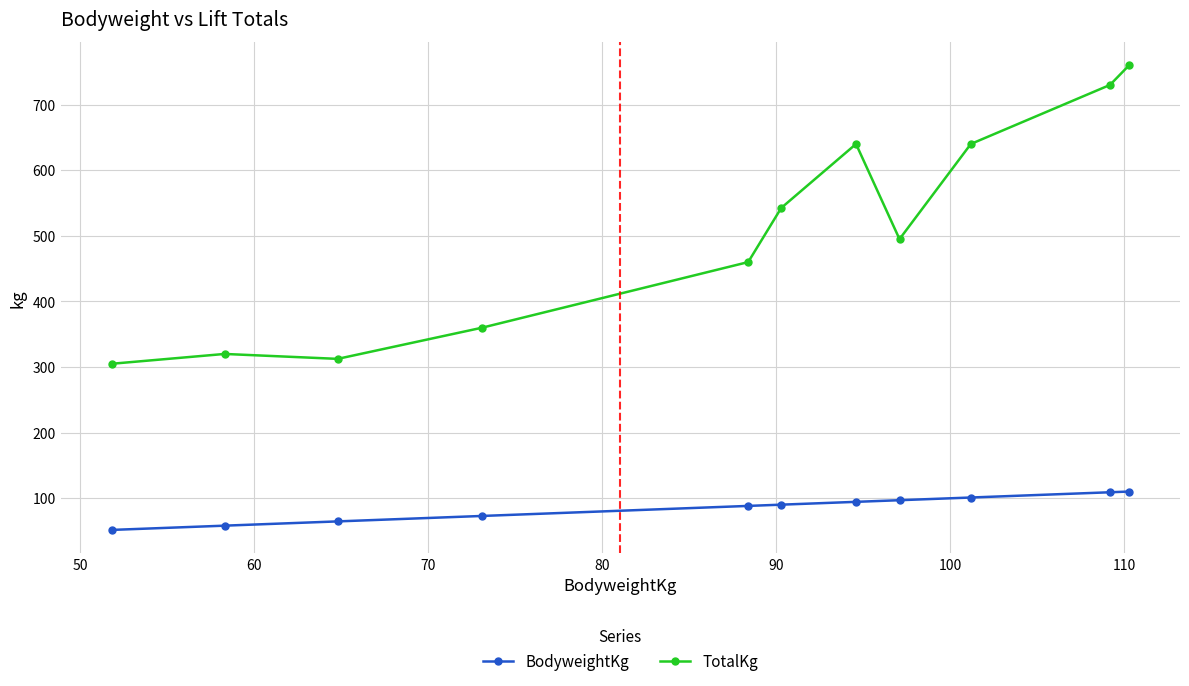

At how many categories does at least one series exceed 450?

7